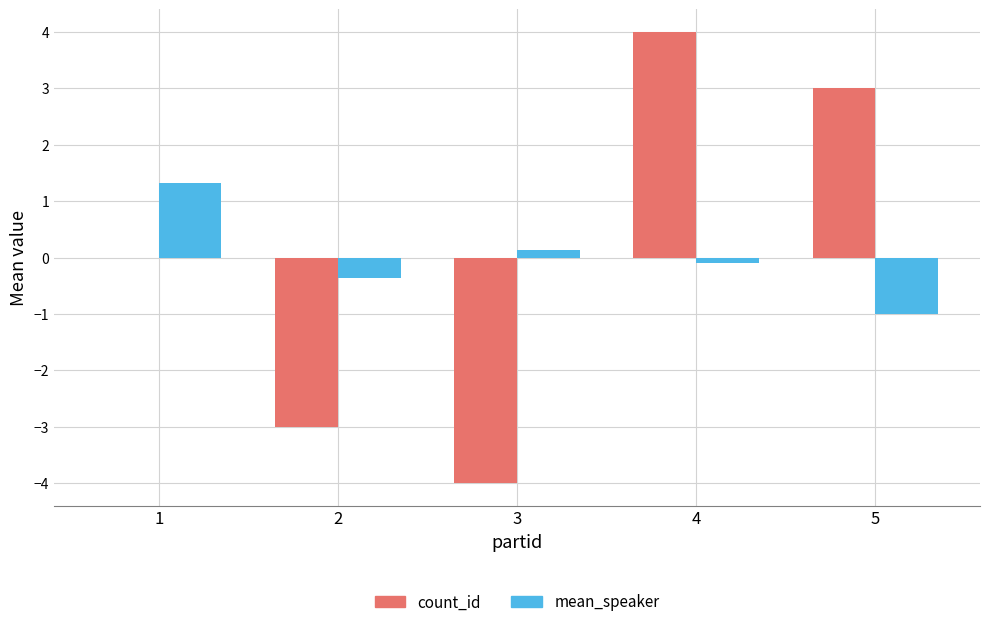

Which label corresponds to the largest value in the chart?

4